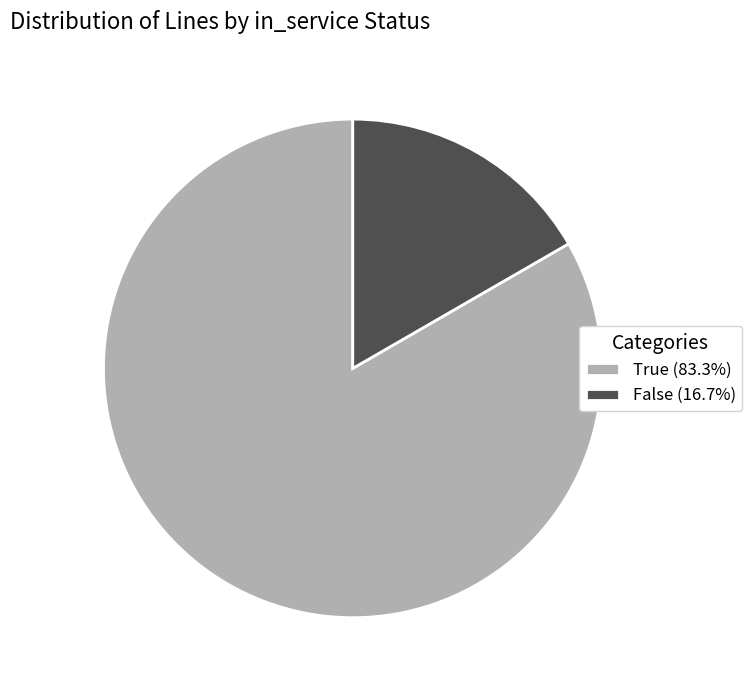

Do True (83.3%) and False (16.7%) together represent more than half of the pie?

Yes